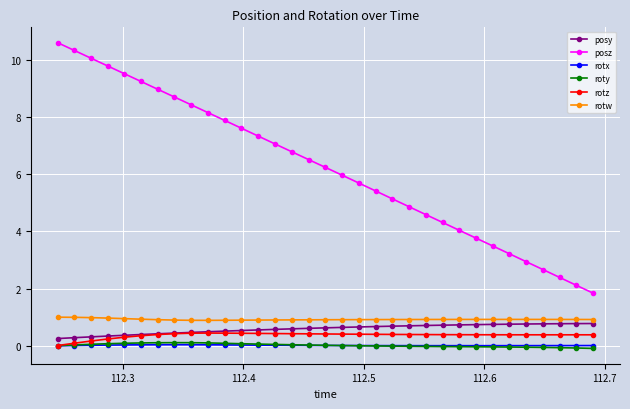

What is the value of the rotw point at the 23rd from the left?

0.9